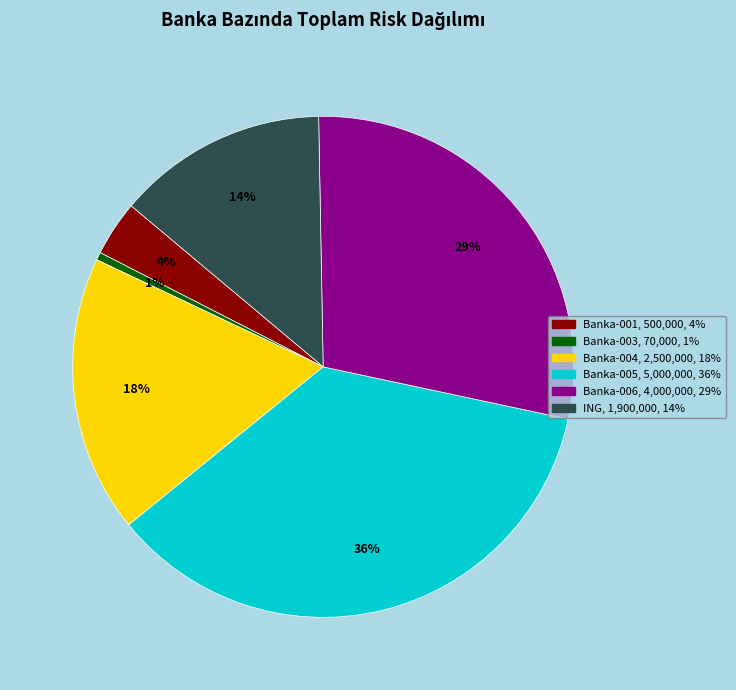

Is there any slice that represents more than half of the pie?

No